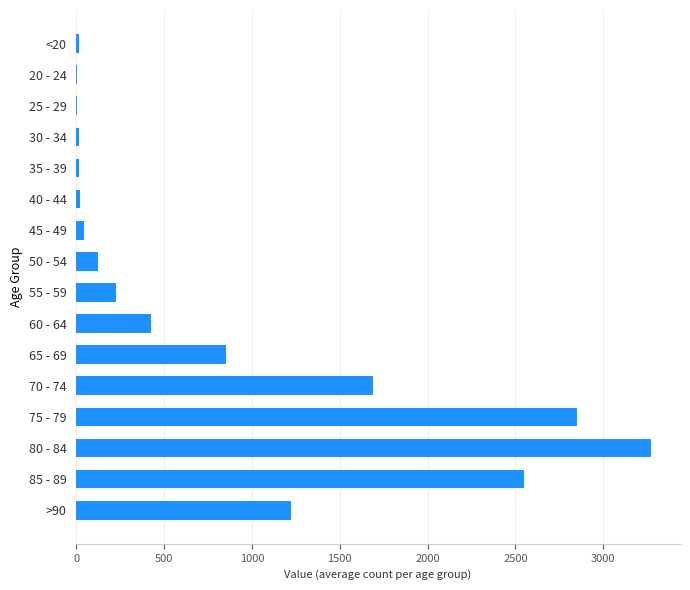

True or false: the data shows 1690 at 70 - 74.

True